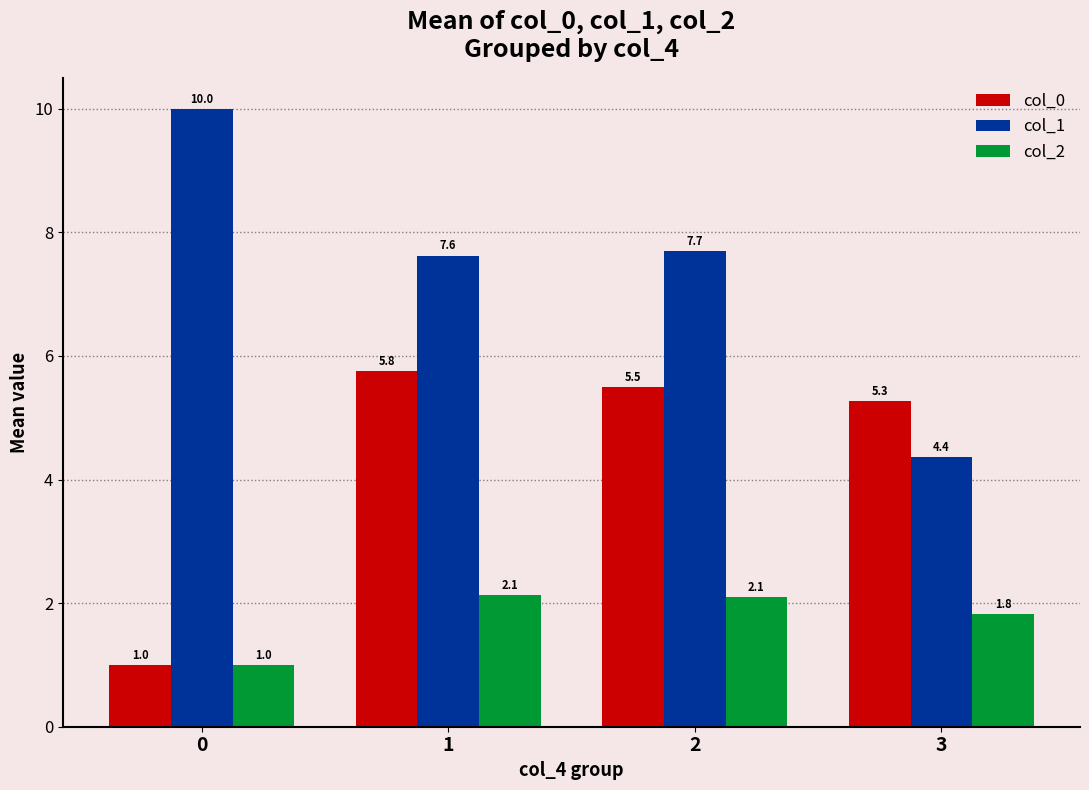

List the labels in order of col_0 value, smallest first.

0, 3, 2, 1